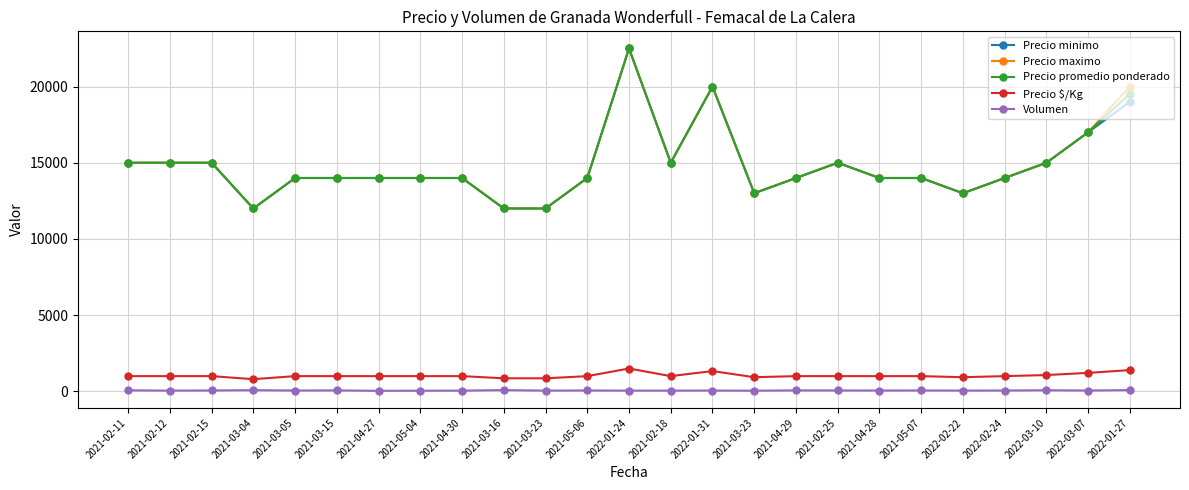

How many data points does each series have?

25